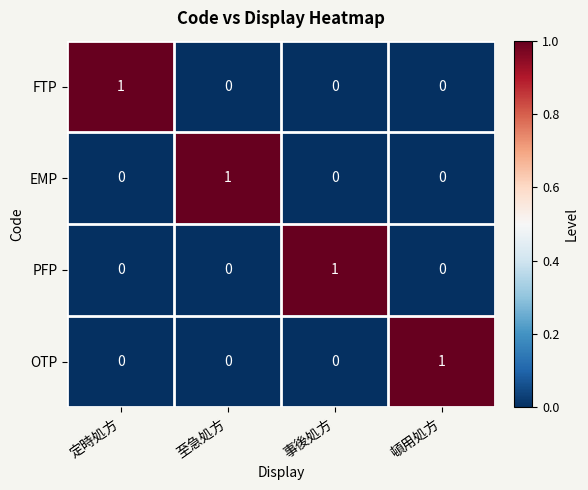

At how many categories does at least one series exceed 0?

4